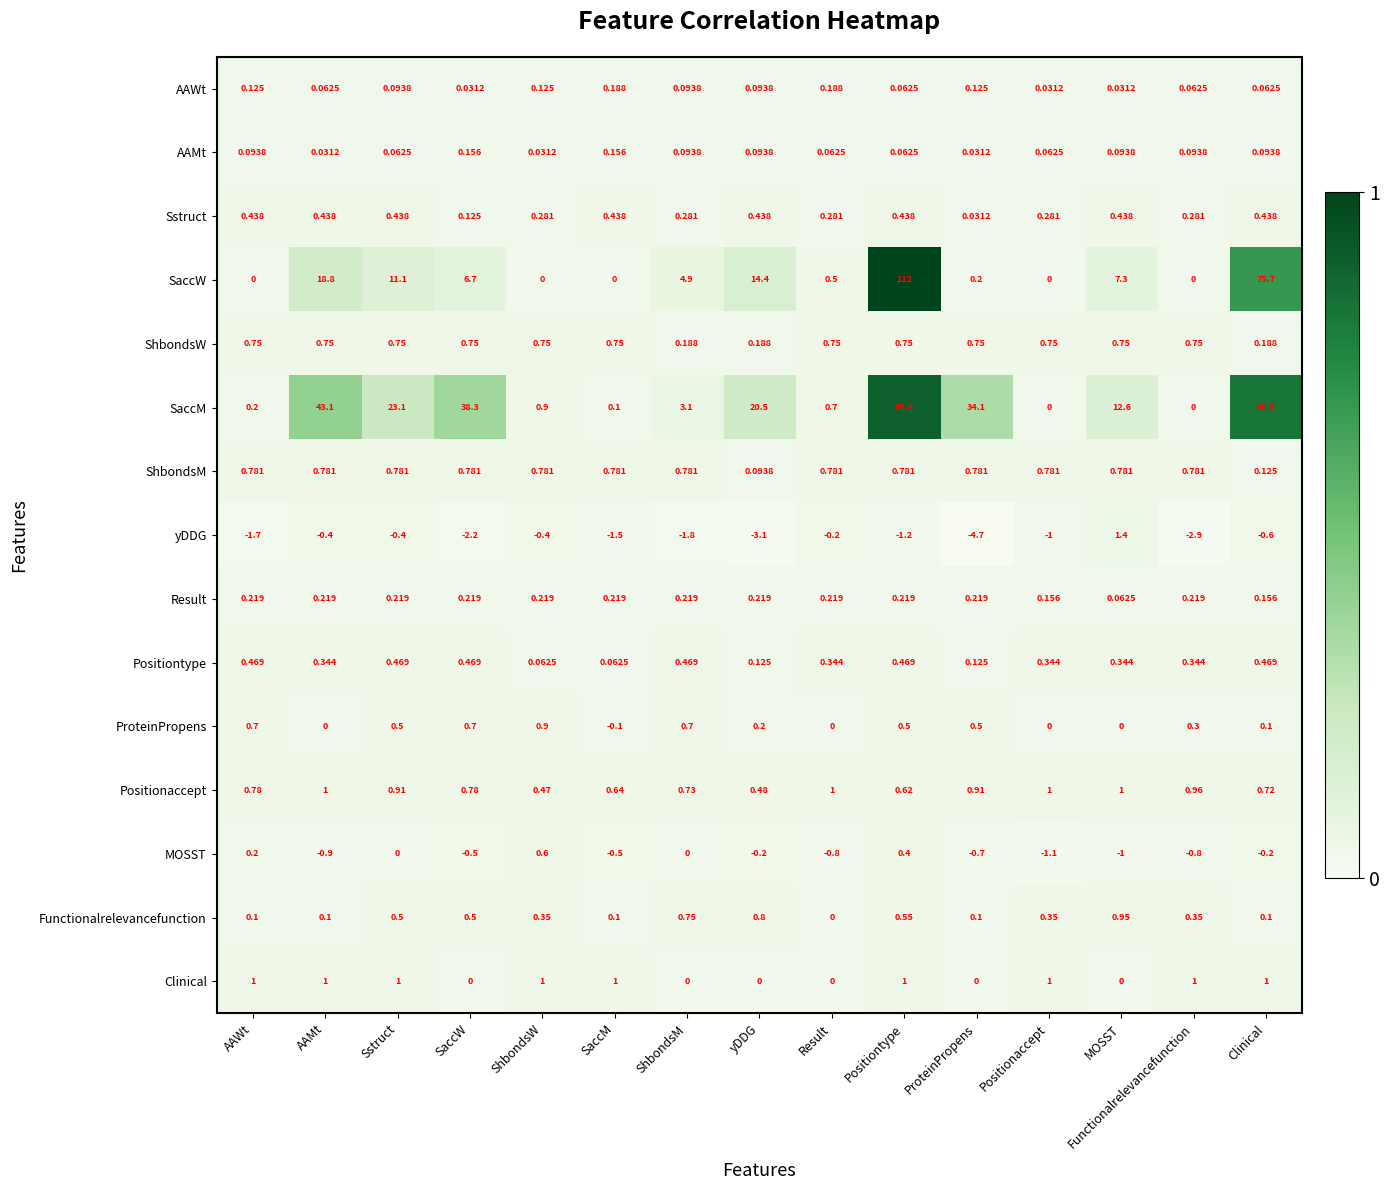

Which series changed the most between AAWt and ShbondsM?

SaccW